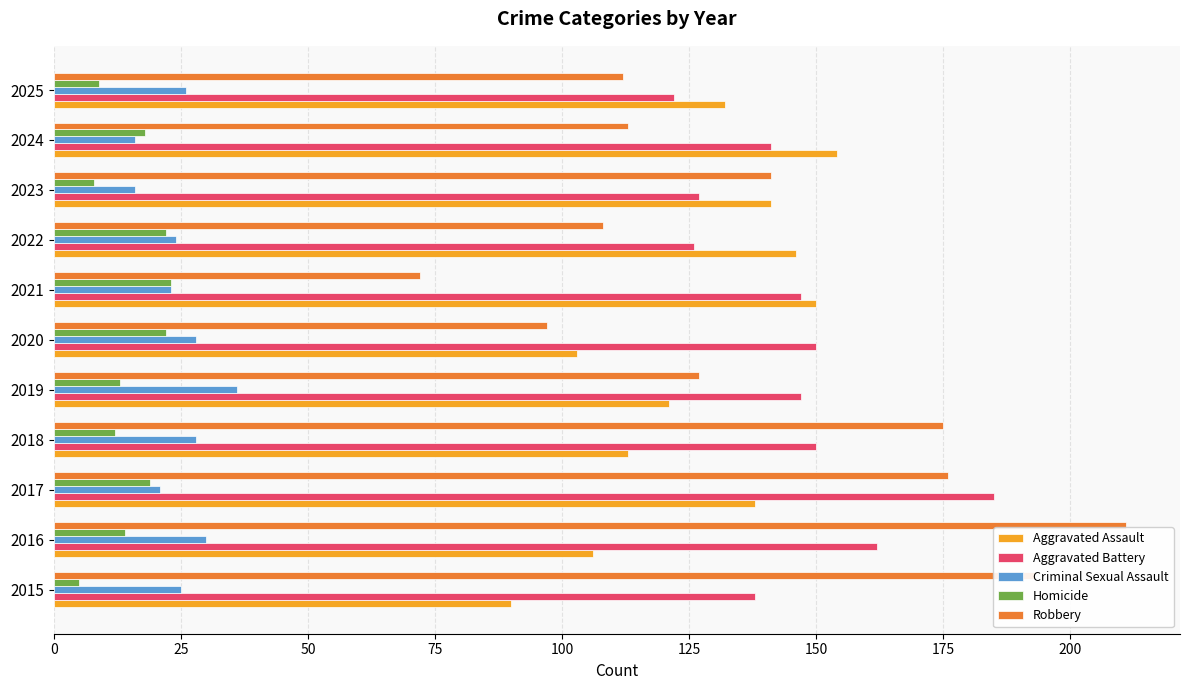

The Aggravated Assault series shows 164 at 2020. True or false?

False